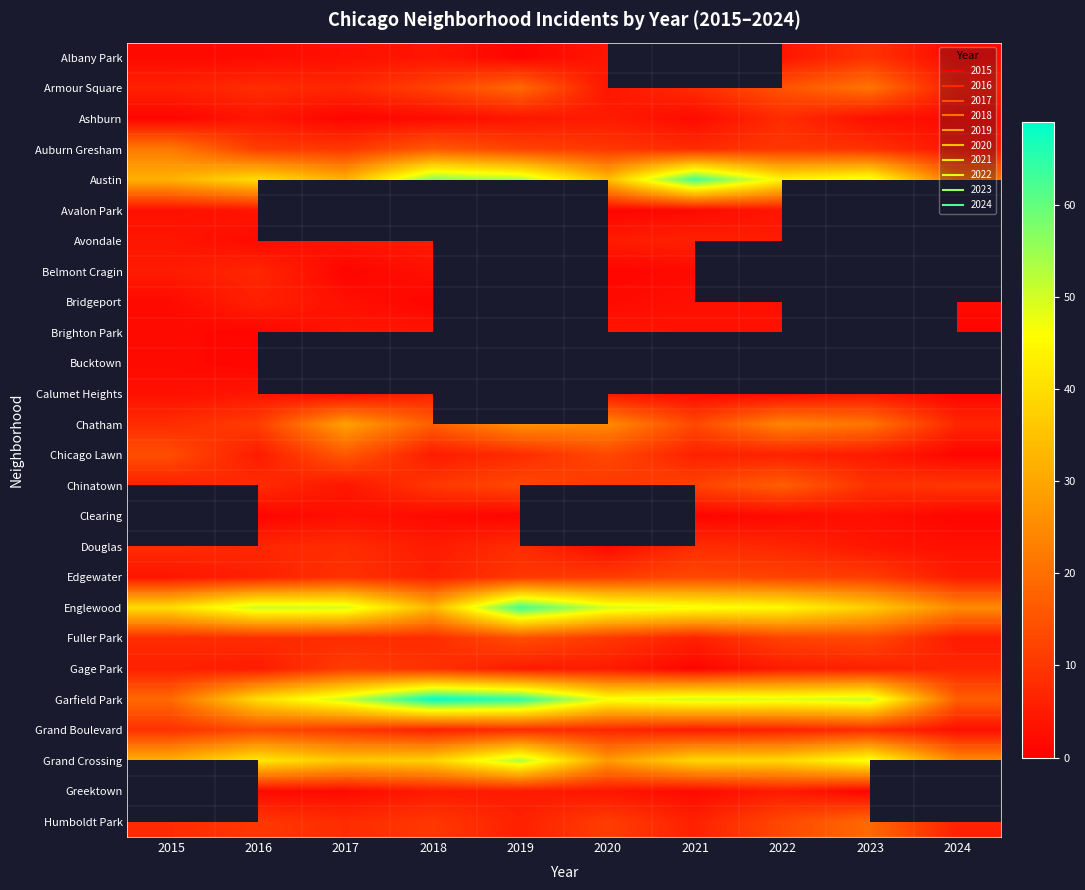

Rank the series by their average value, from highest to lowest.

Albany Park, Austin, Avalon Park, Belmont Cragin, Brighton Park, Bucktown, Calumet Heights, Clearing, Garfield Park, Englewood, Grand Crossing, Chatham, Auburn Gresham, Armour Square, Chinatown, Fuller Park, Edgewater, Chicago Lawn, Grand Boulevard, Douglas, Gage Park, Avondale, Ashburn, Bridgeport, Greektown, Humboldt Park